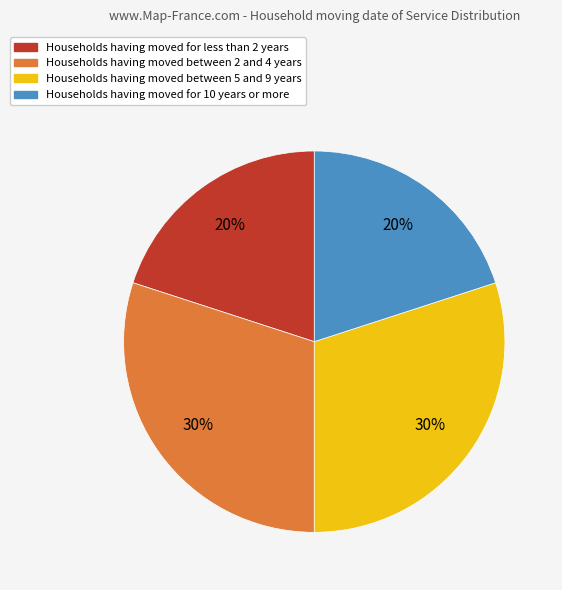

To the nearest percent, what is the difference between the largest and smallest slice percentages?

10%